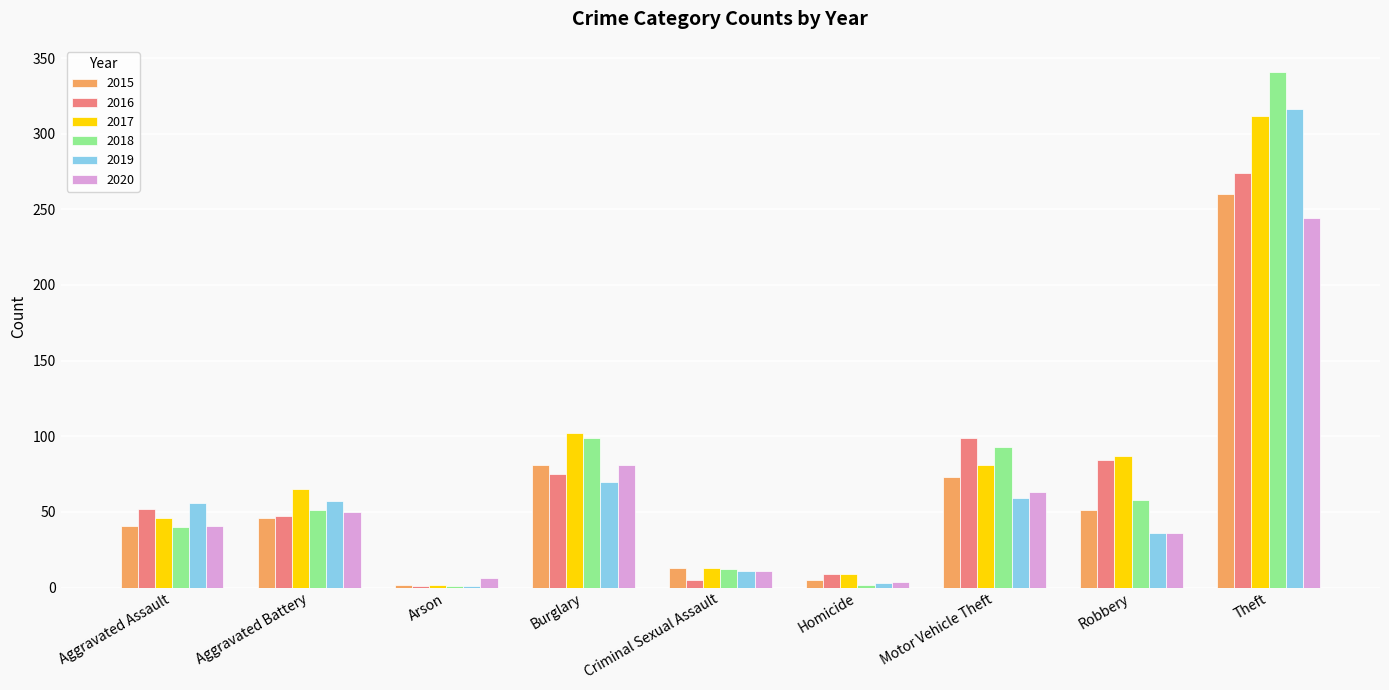

The 2016 series shows 274 at Theft. True or false?

True